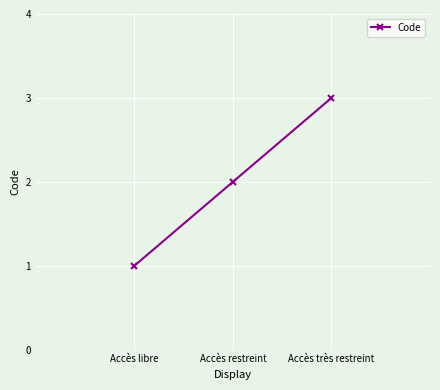

What is the approximate value at Accès libre?

1